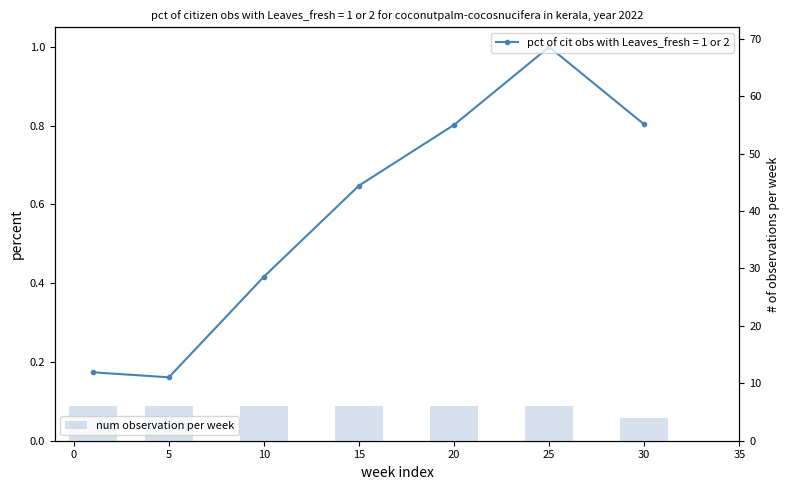

How many data points are less than 6?

1